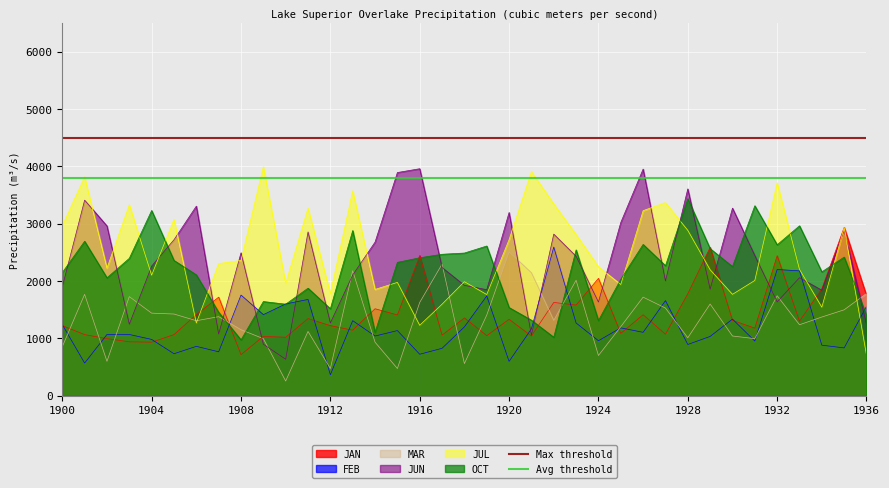

The JUL series shows 1022.0 at 1936. True or false?

False